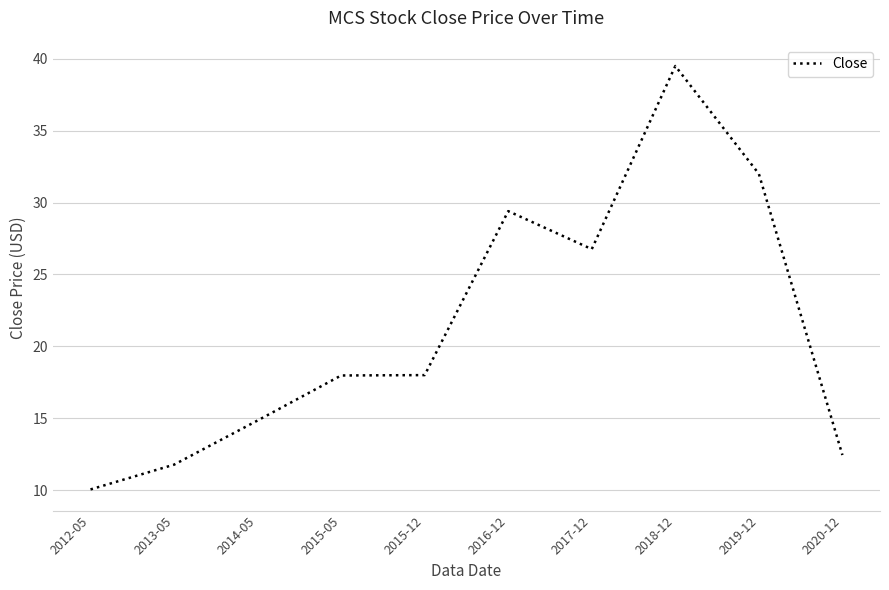

Reading left to right, transcribe all the data shown in this chart.

10.1	11.8	14.8	18.0	18.0	29.4	26.8	39.5	32.0	12.4